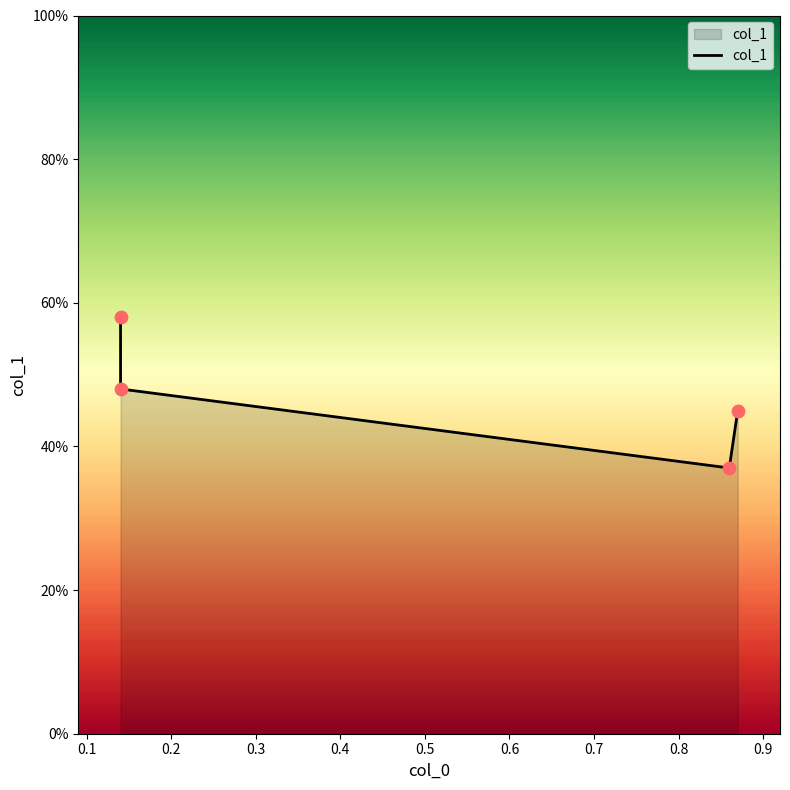

Which has a higher value, 0.3 or 0.2?

0.3